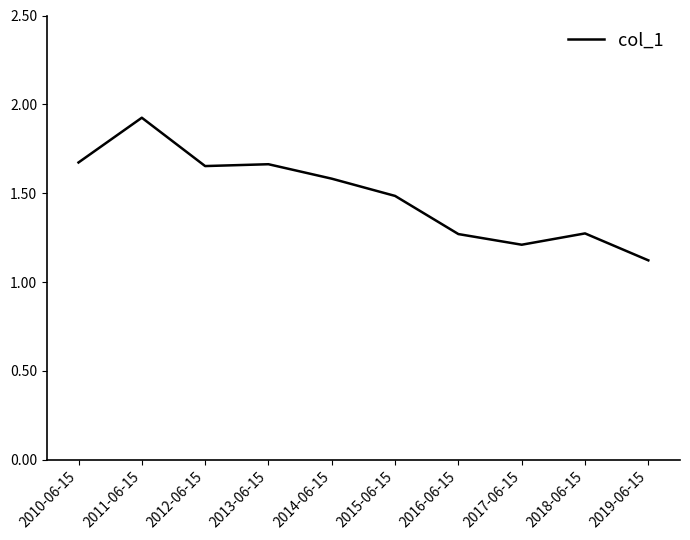

Approximately how many times larger is the value at 2016-06-15 compared to 2013-06-15?

0.8